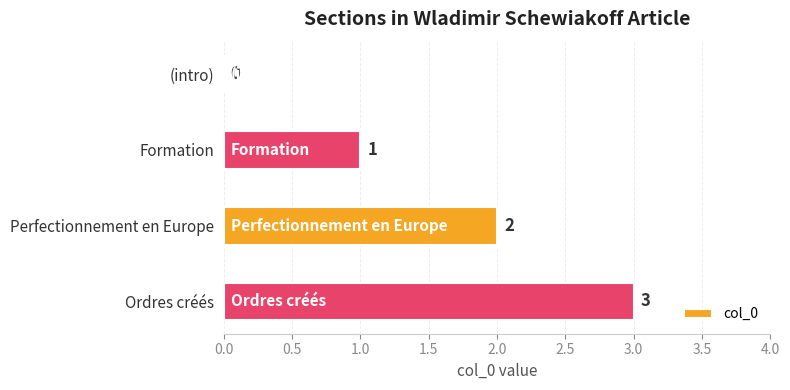

Which category has the highest value across all series?

Ordres créés